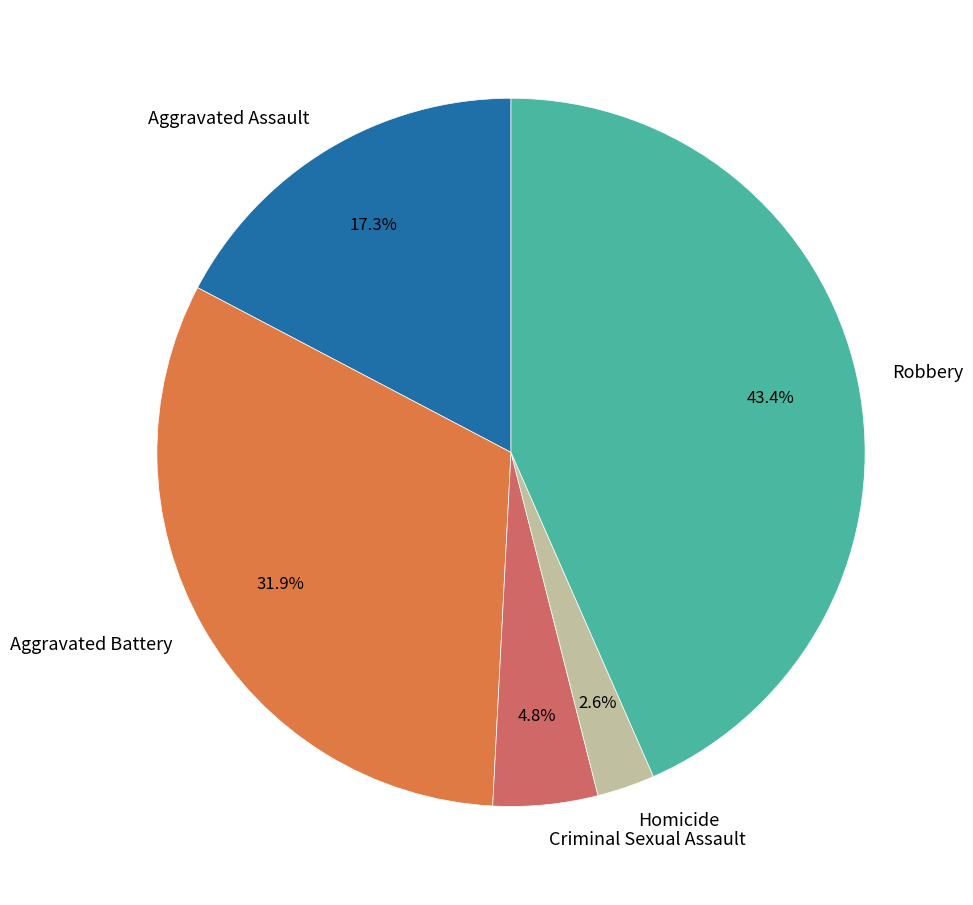

Which category has the smallest portion of the pie?

Homicide